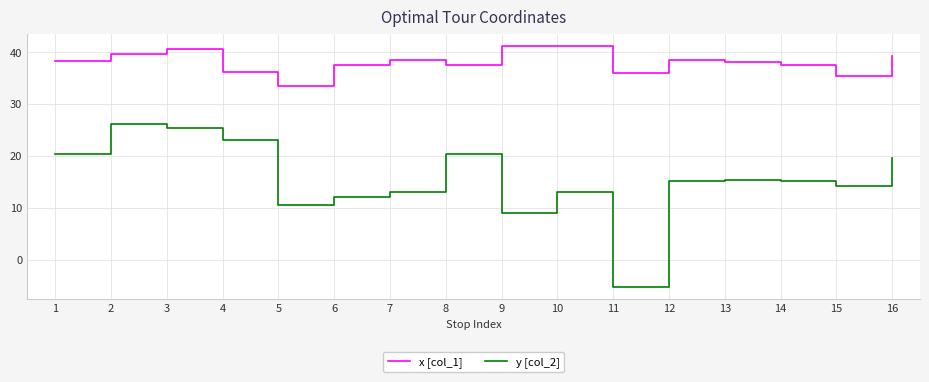

Rank the series at 10 from highest to lowest value.

x [col_1], y [col_2]